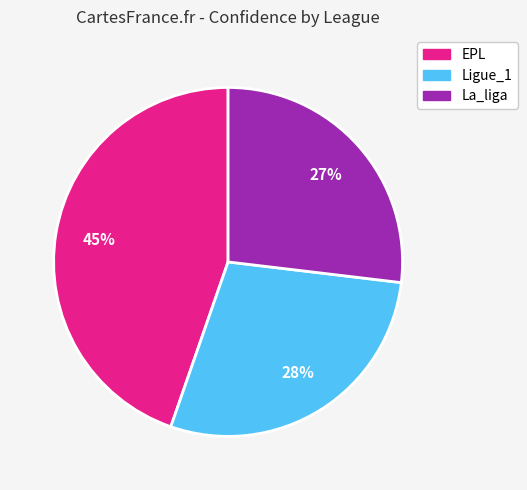

To the nearest percent, what is the difference between the largest and smallest slice percentages?

18%